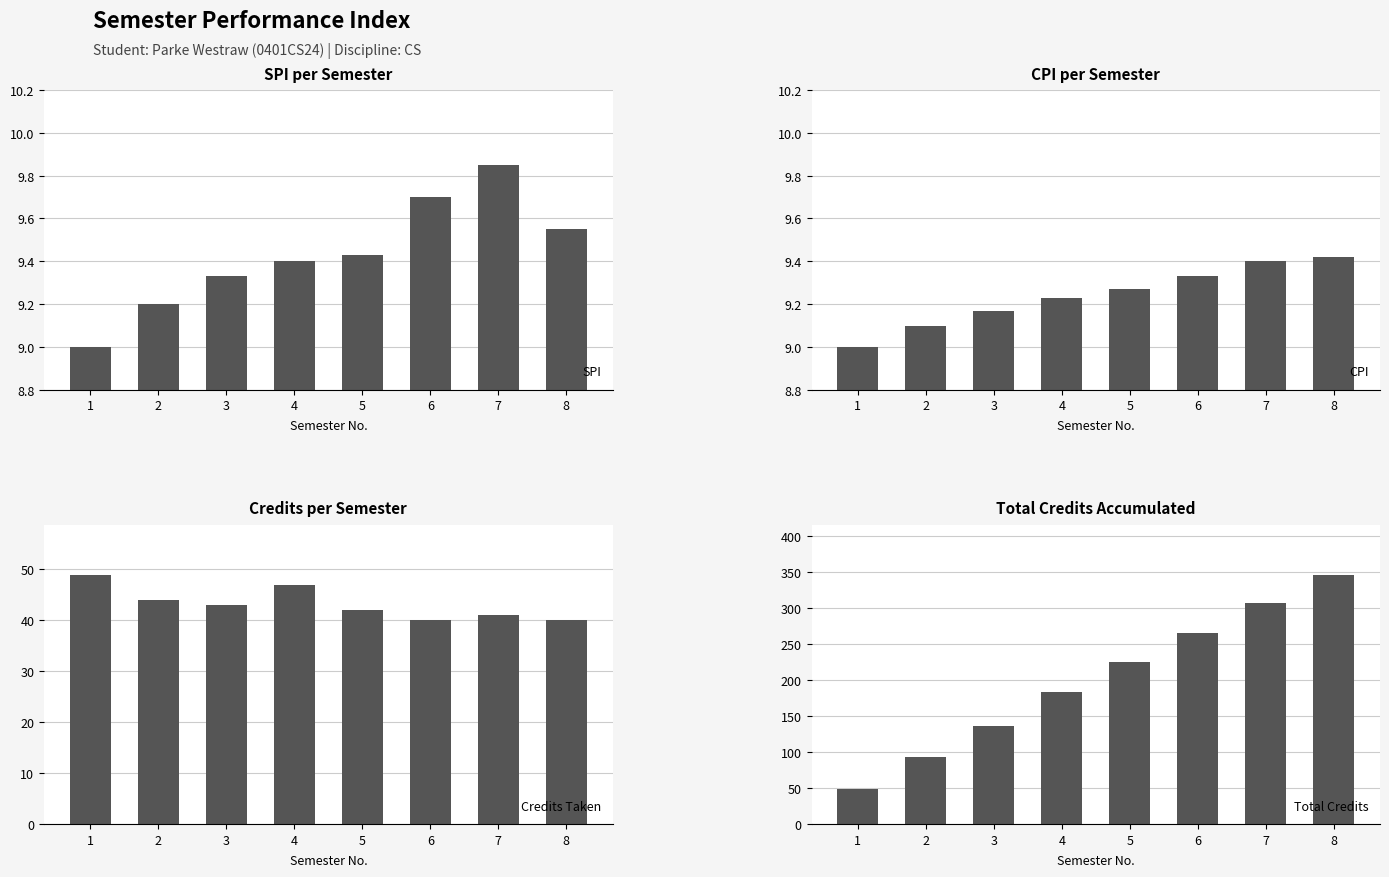

Which series has the widest spread of values?

Total Credits